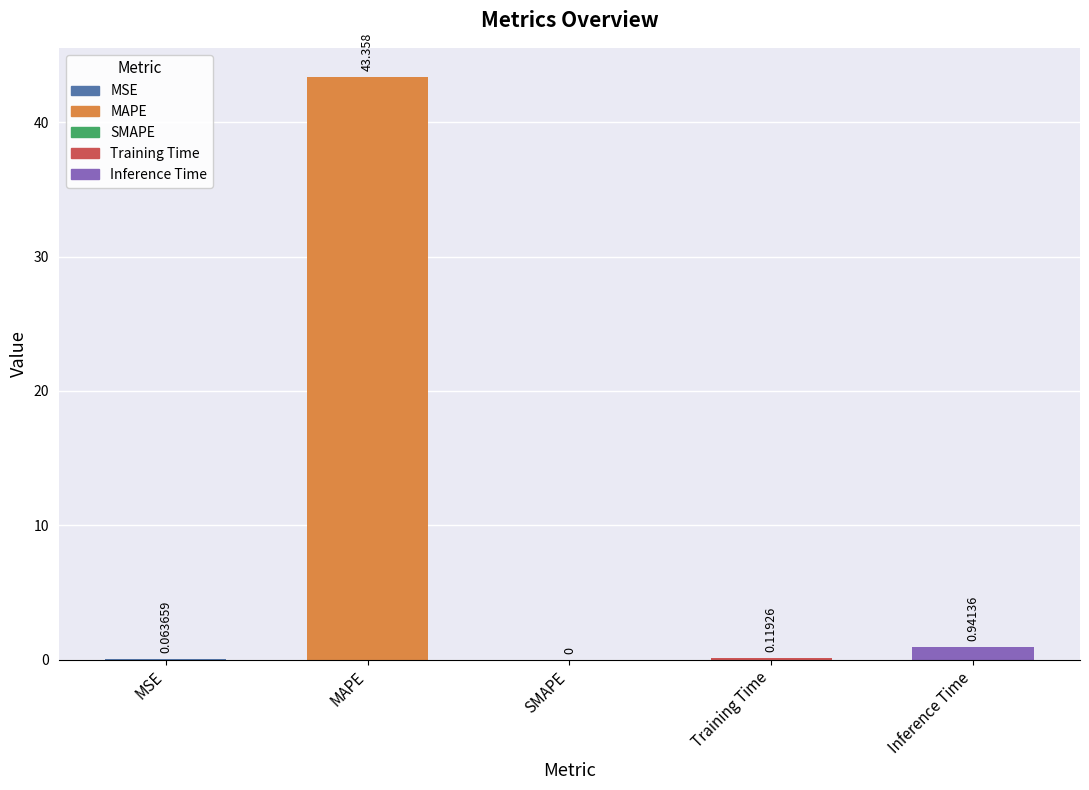

The chart shows a value of 43.4 at MAPE. True or false?

True